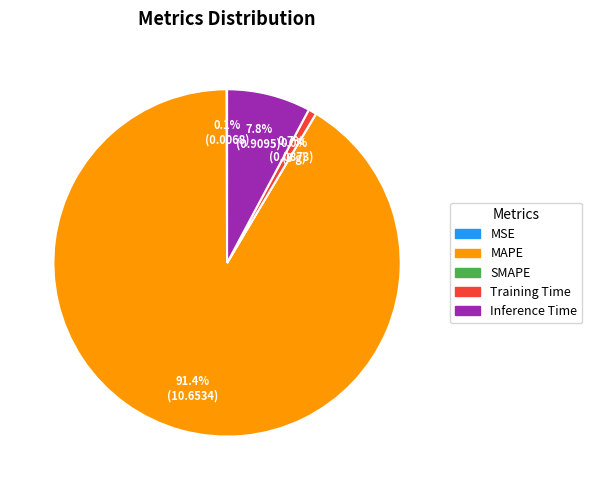

What is the smallest slice in the pie chart?

SMAPE